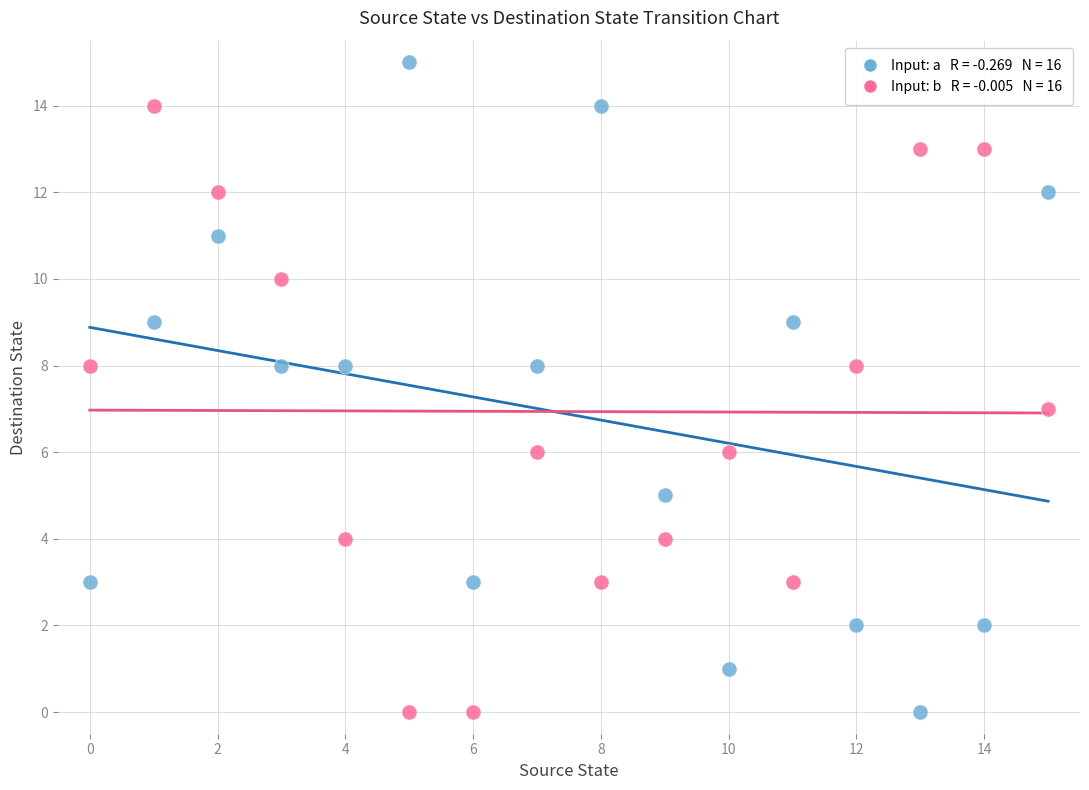

Across all data points, what is the range of Y values (max minus min)?

15